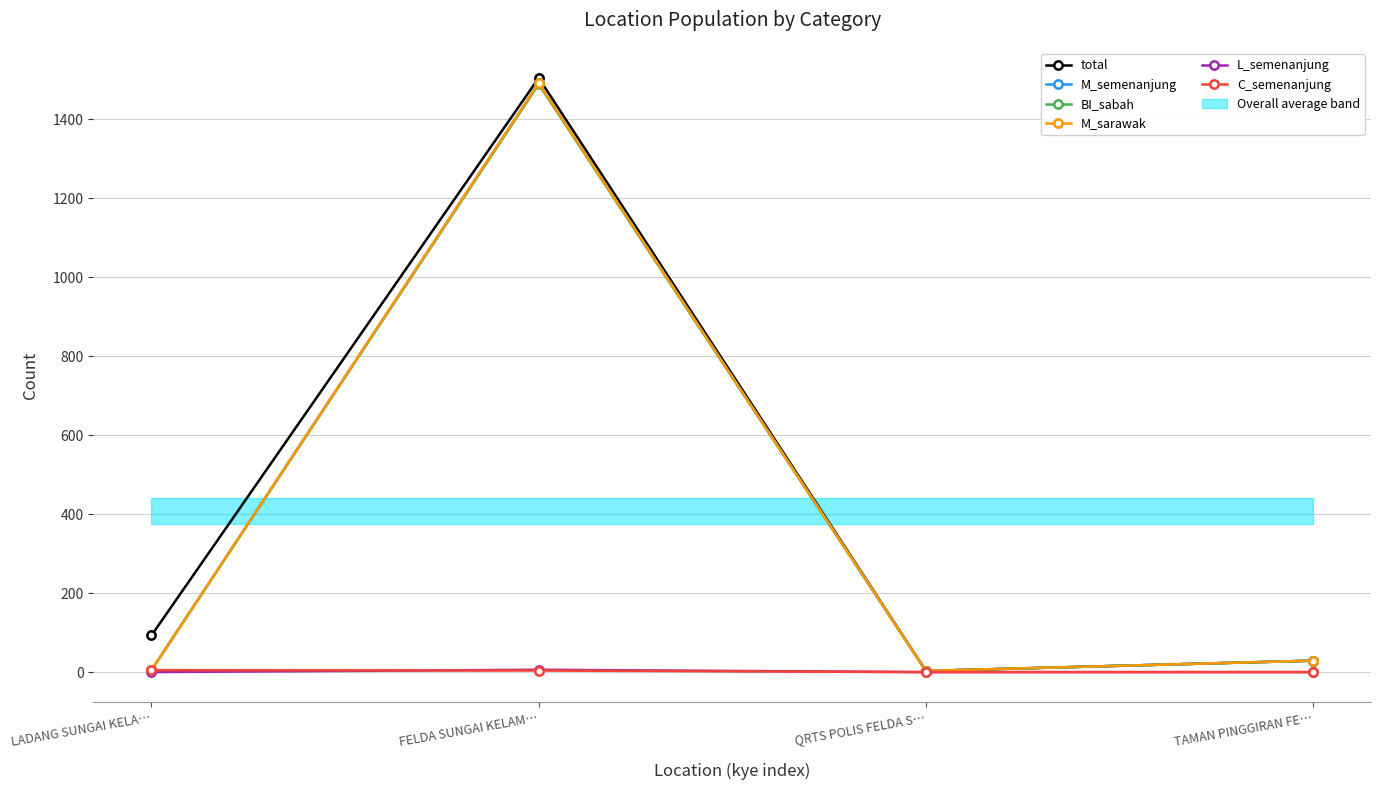

True or false: L_semenanjung and BI_sabah cross at least once.

False